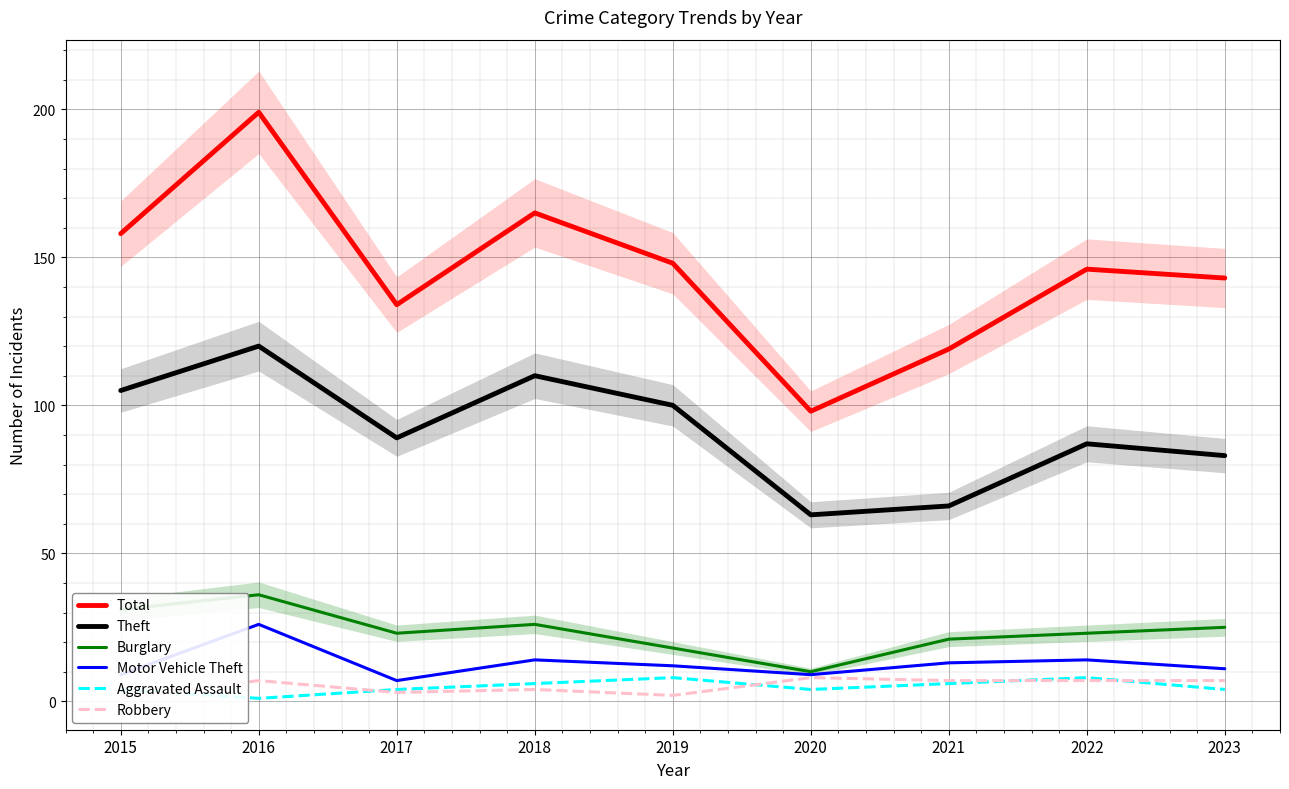

True or false: Robbery has a value of 1 at 2018.

False